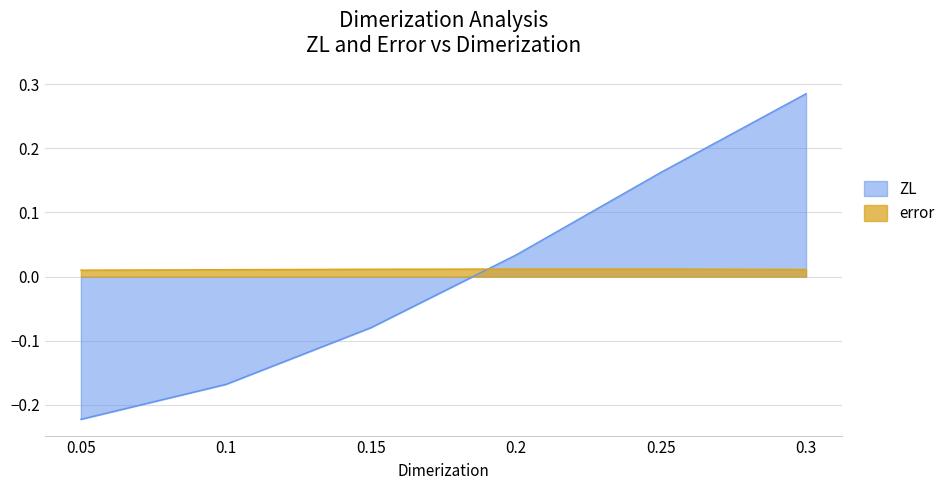

How many data points does each series have?

6